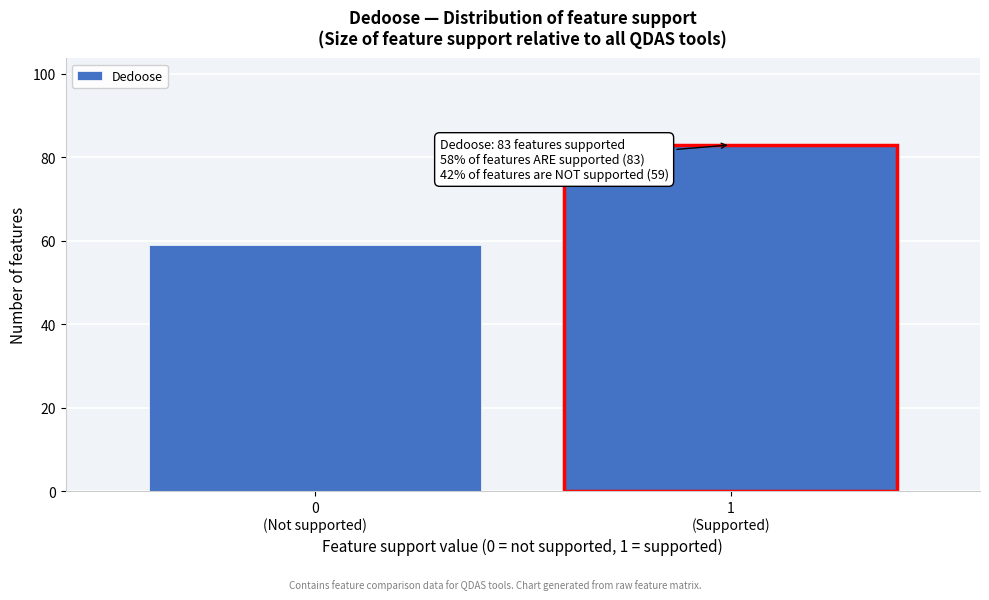

Reading left to right, extract all data points from this chart.

59	83